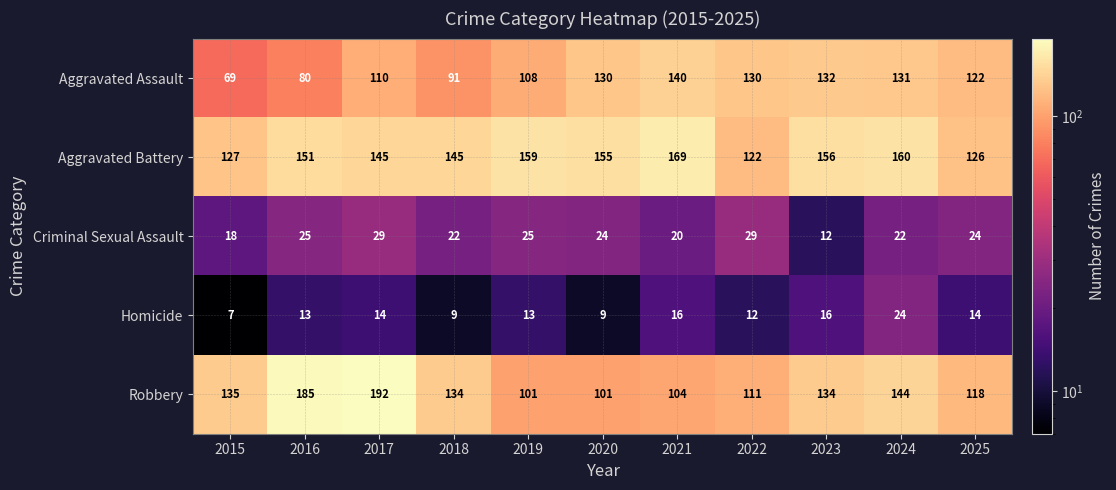

What is the difference between the highest and lowest values at 2016?

172